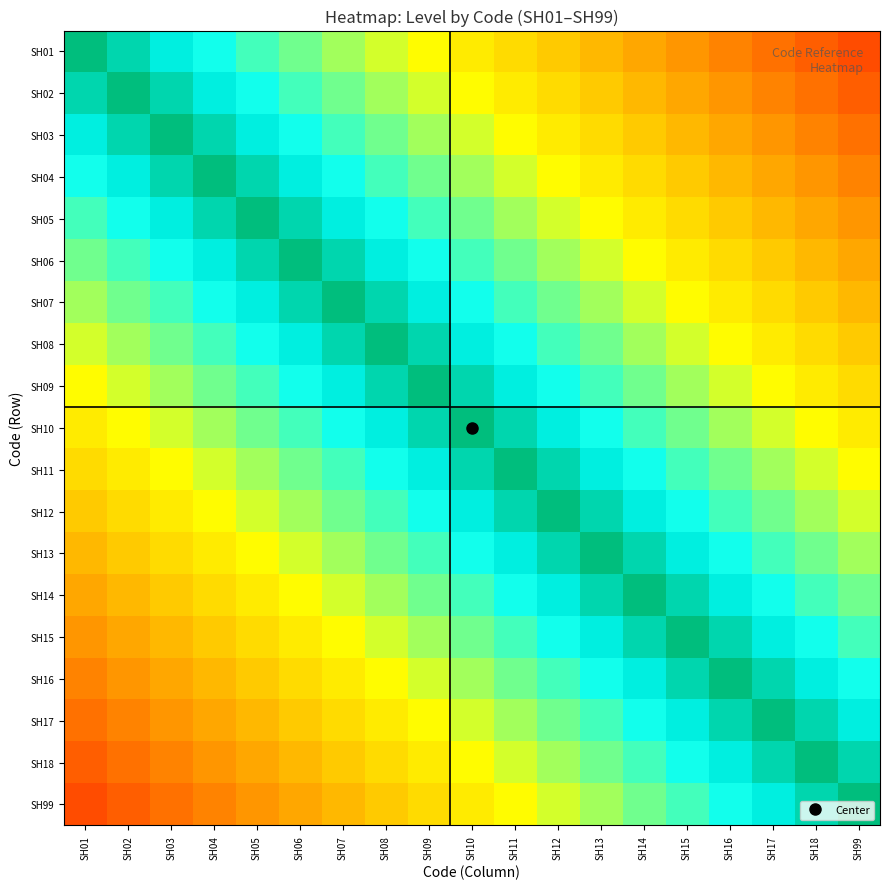

Which label corresponds to the largest value in the chart?

SH01